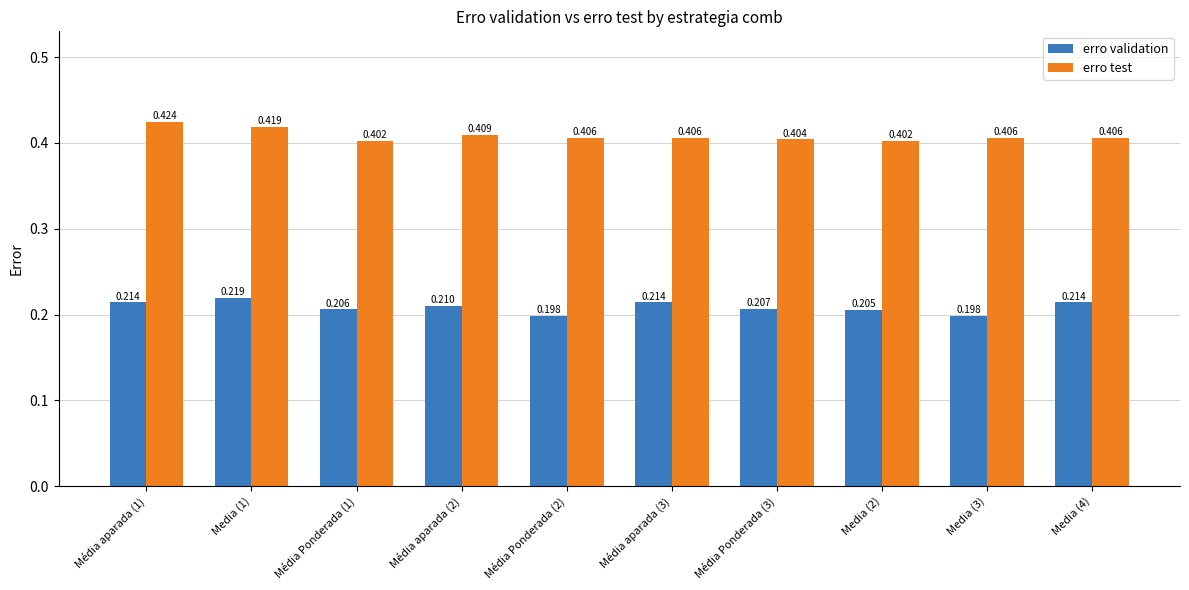

Is it true that erro validation equals 0.1 at Media (2)?

False